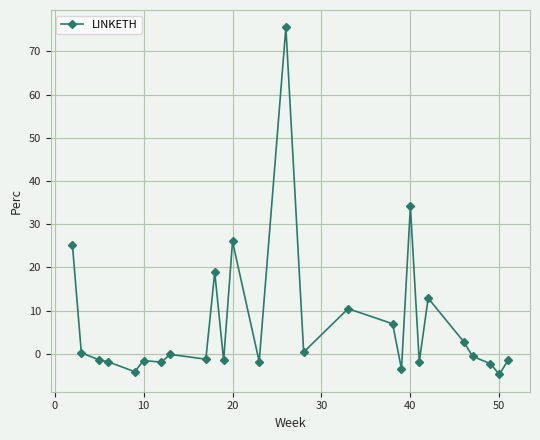

What is the average value?

7.1